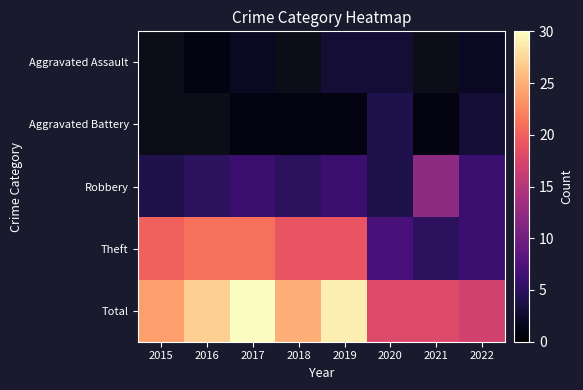

Where does the Aggravated Battery series first go above 1?

2020